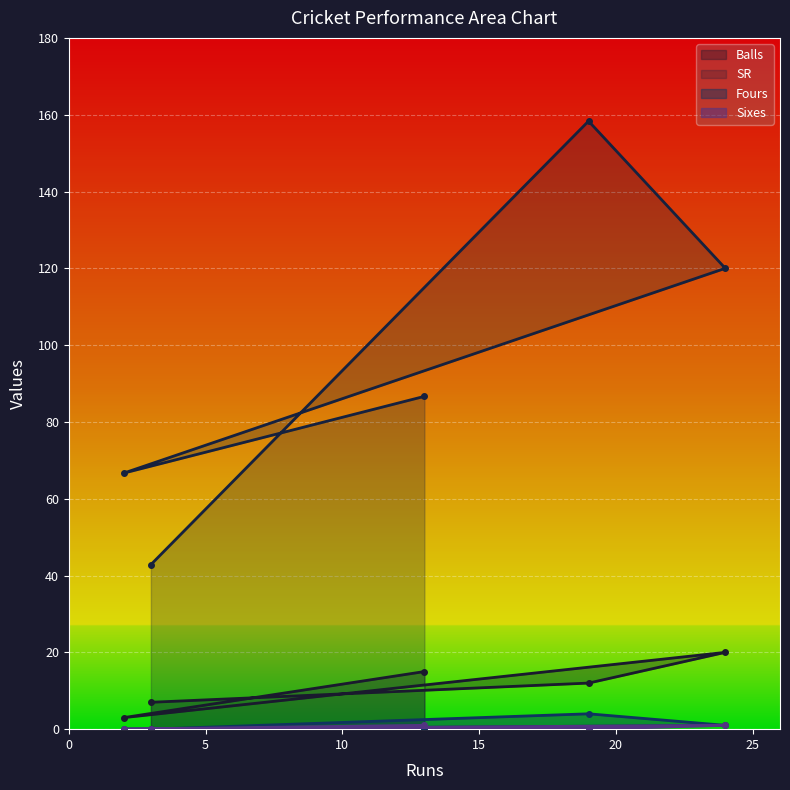

What is the spread (max minus min) of values at 19?

158.3